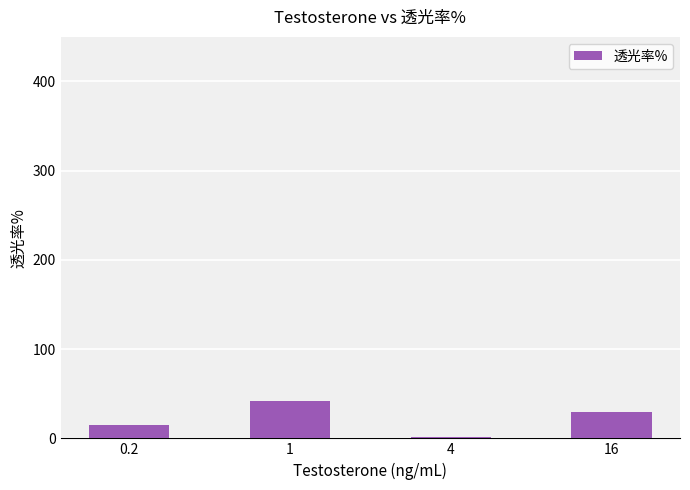

The value at 1 is 13.5. True or false?

False